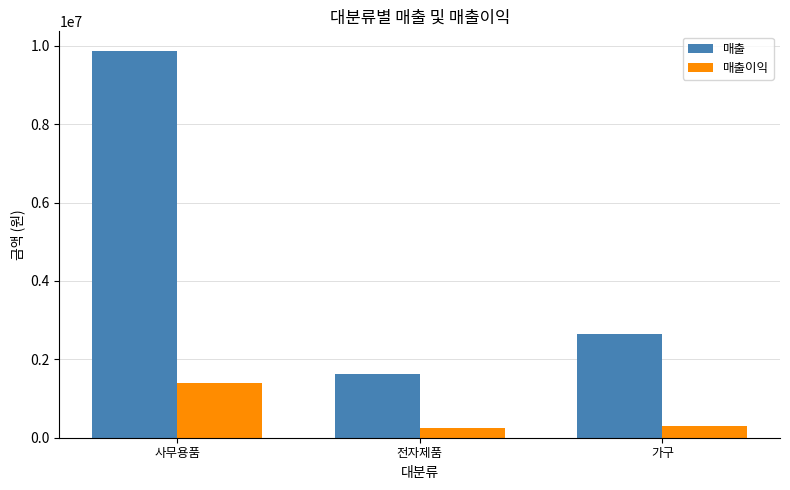

Where does the 매출이익 series first go above 296770?

사무용품